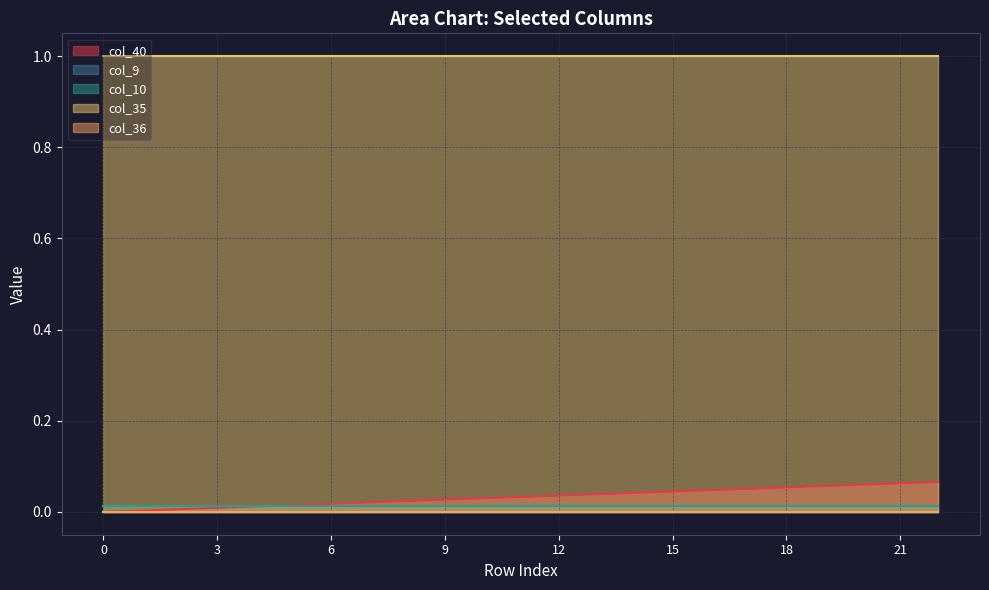

Reading right to left, extract all data points from this chart.

col_40: 22=0.1	21=0.1	20=0.1	19=0.1	18=0.1	17=0.1	16=0.0	15=0.0	14=0.0	13=0.0	12=0.0	11=0.0	10=0.0	9=0.0	8=0.0	7=0.0	6=0.0	5=0.0	4=0.0	3=0.0	2=0.0	1=0.0	0=0.0
col_9: 22=0.0	21=0.0	20=0.0	19=0.0	18=0.0	17=0.0	16=0.0	15=0.0	14=0.0	13=0.0	12=0.0	11=0.0	10=0.0	9=0.0	8=0.0	7=0.0	6=0.0	5=0.0	4=0.0	3=0.0	2=0.0	1=0.0	0=0.0
col_10: 22=0.0	21=0.0	20=0.0	19=0.0	18=0.0	17=0.0	16=0.0	15=0.0	14=0.0	13=0.0	12=0.0	11=0.0	10=0.0	9=0.0	8=0.0	7=0.0	6=0.0	5=0.0	4=0.0	3=0.0	2=0.0	1=0.0	0=0.0
col_35: 22=1.0	21=1.0	20=1.0	19=1.0	18=1.0	17=1.0	16=1.0	15=1.0	14=1.0	13=1.0	12=1.0	11=1.0	10=1.0	9=1.0	8=1.0	7=1.0	6=1.0	5=1.0	4=1.0	3=1.0	2=1.0	1=1.0	0=1.0
col_36: 22=0.0	21=0.0	20=0.0	19=0.0	18=0.0	17=0.0	16=0.0	15=0.0	14=0.0	13=0.0	12=0.0	11=0.0	10=0.0	9=0.0	8=0.0	7=0.0	6=0.0	5=0.0	4=0.0	3=0.0	2=0.0	1=0.0	0=0.0